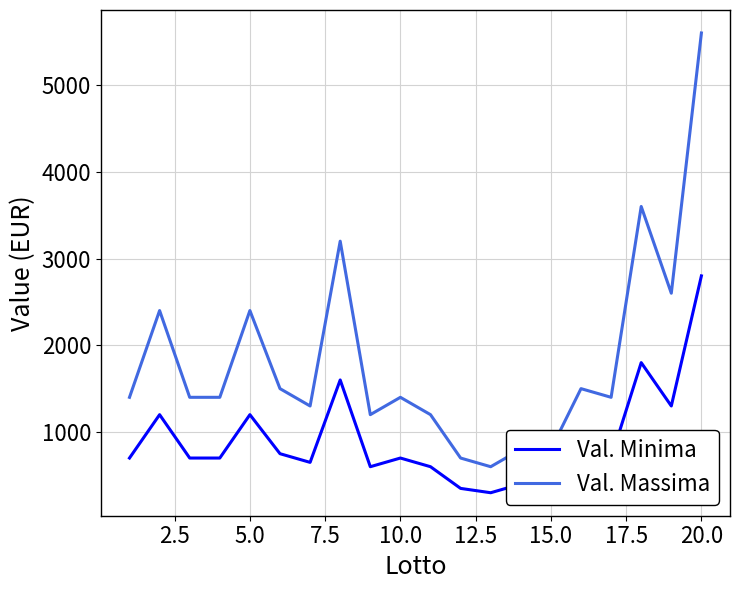

List the series in order of their overall mean, highest first.

Val. Massima, Val. Minima